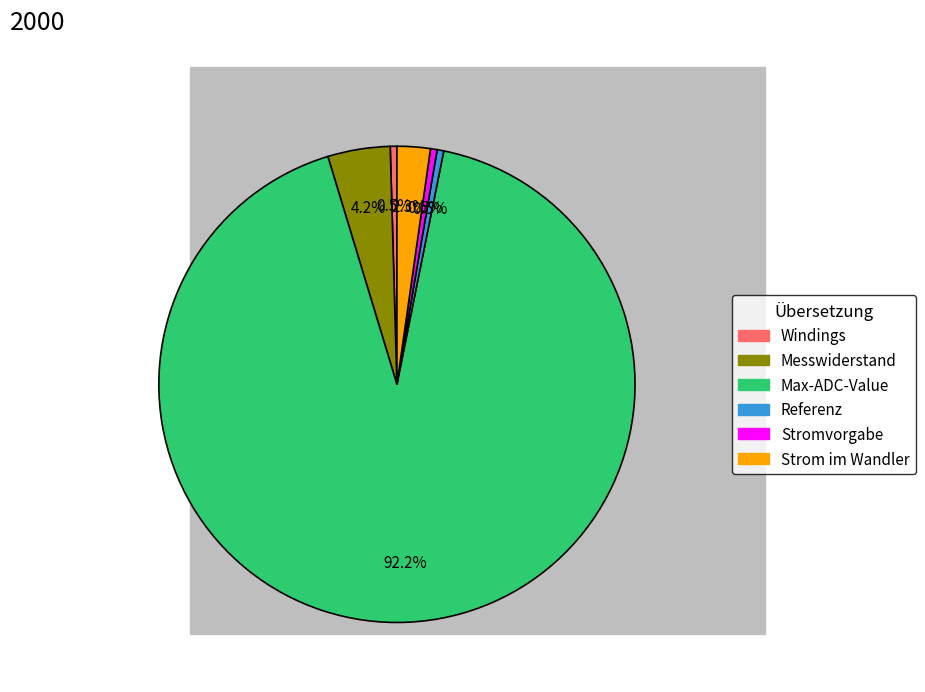

Count the number of slices in the pie.

6